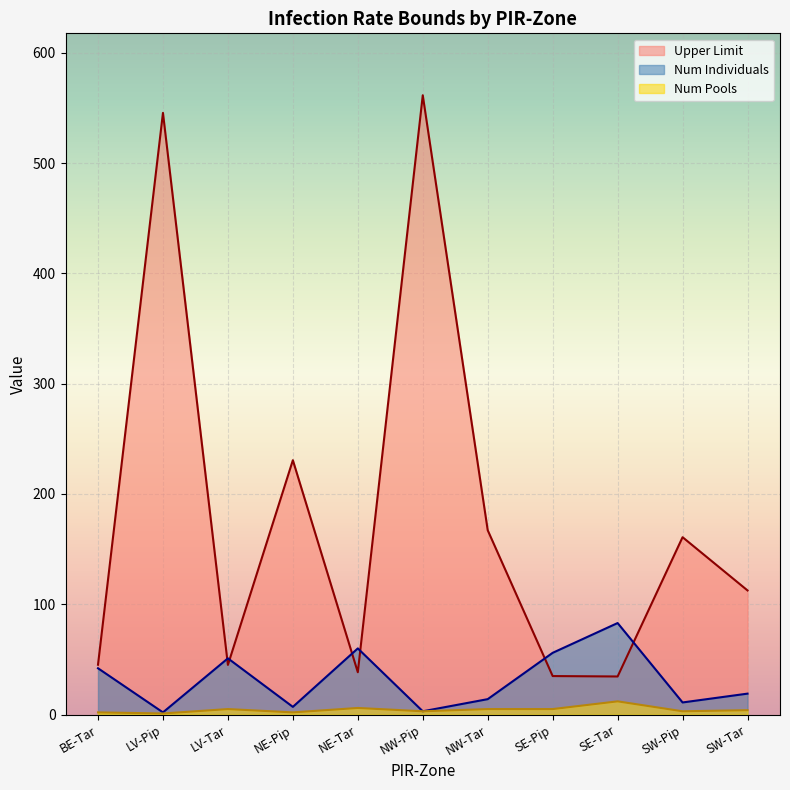

What is the sum of the Upper Limit values at BE-Tar and NE-Pip?

275.8